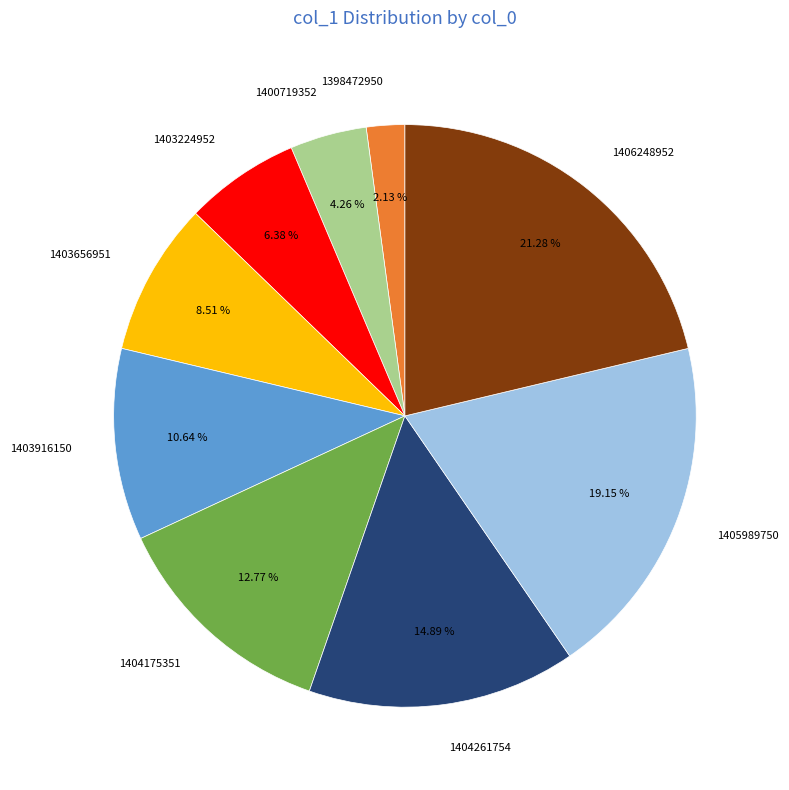

Does 1406248952 represent more than half of the total?

No